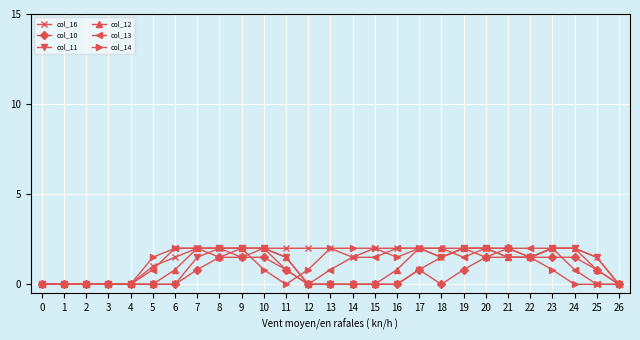

What is the value of the col_10 point at the 12th from the left?

0.8